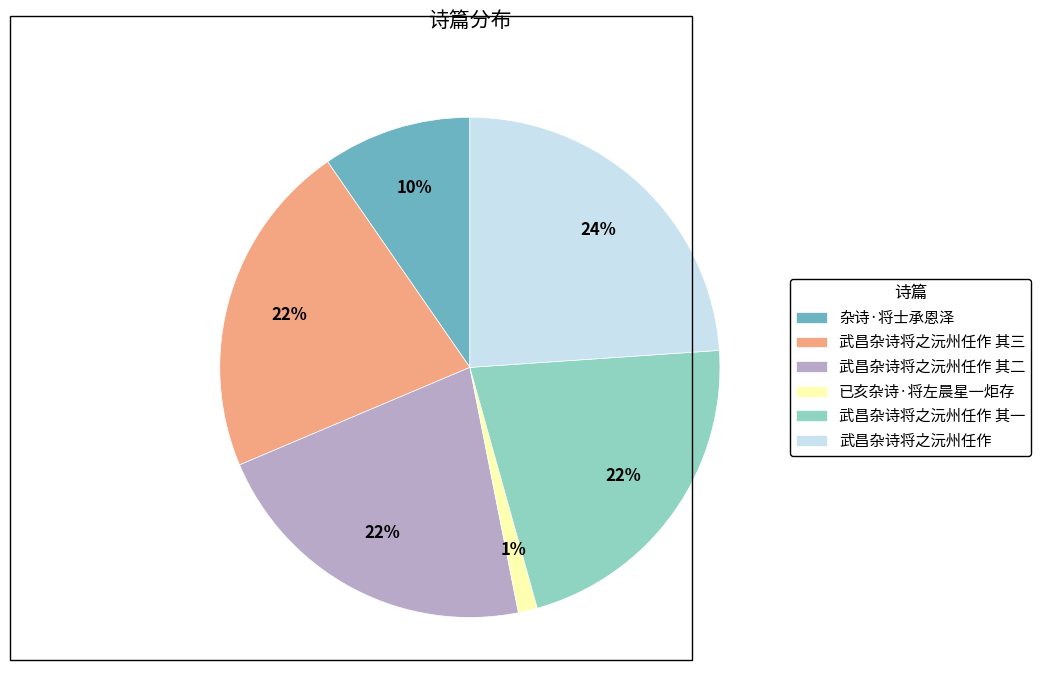

Count the number of slices in the pie.

6